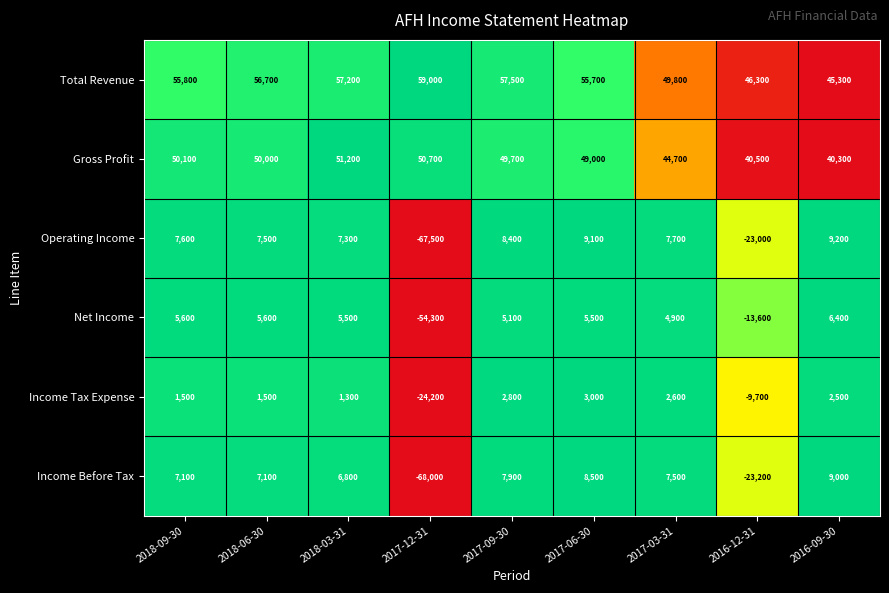

What is the spread (max minus min) of values at 2017-09-30?

54700